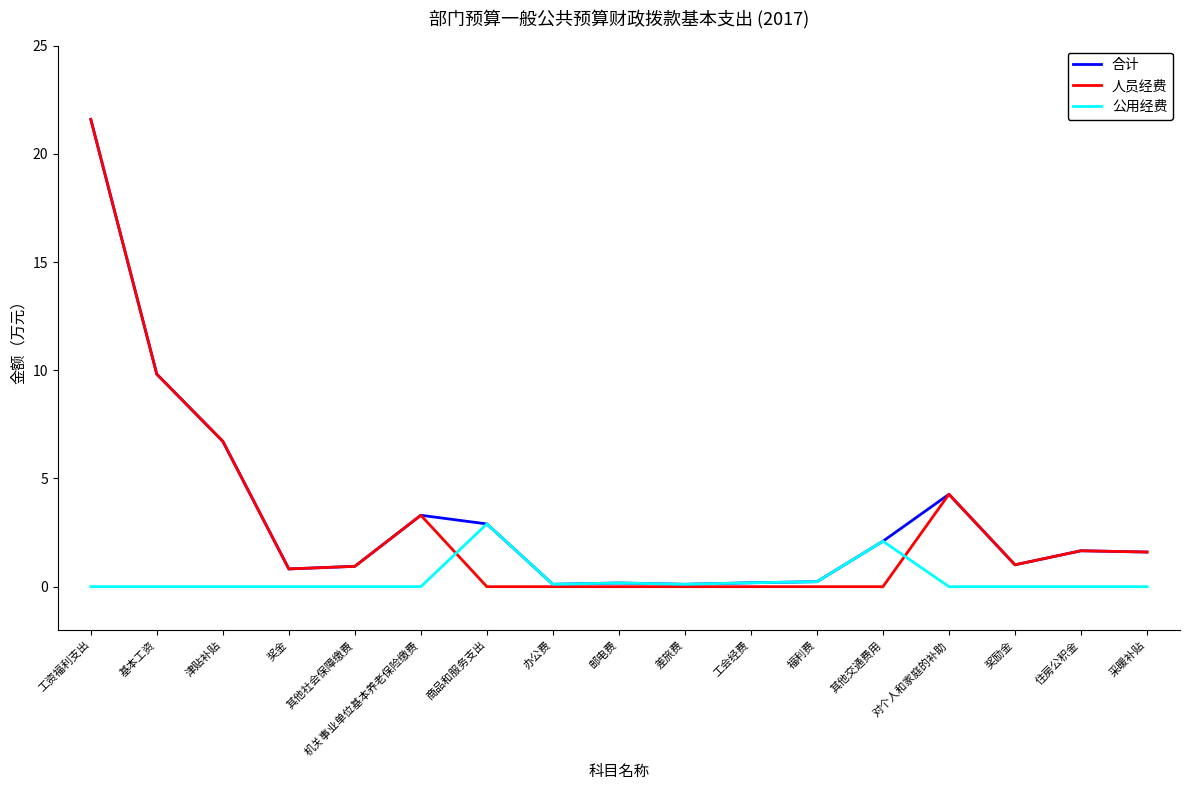

At which label does 公用经费 reach its peak?

商品和服务支出